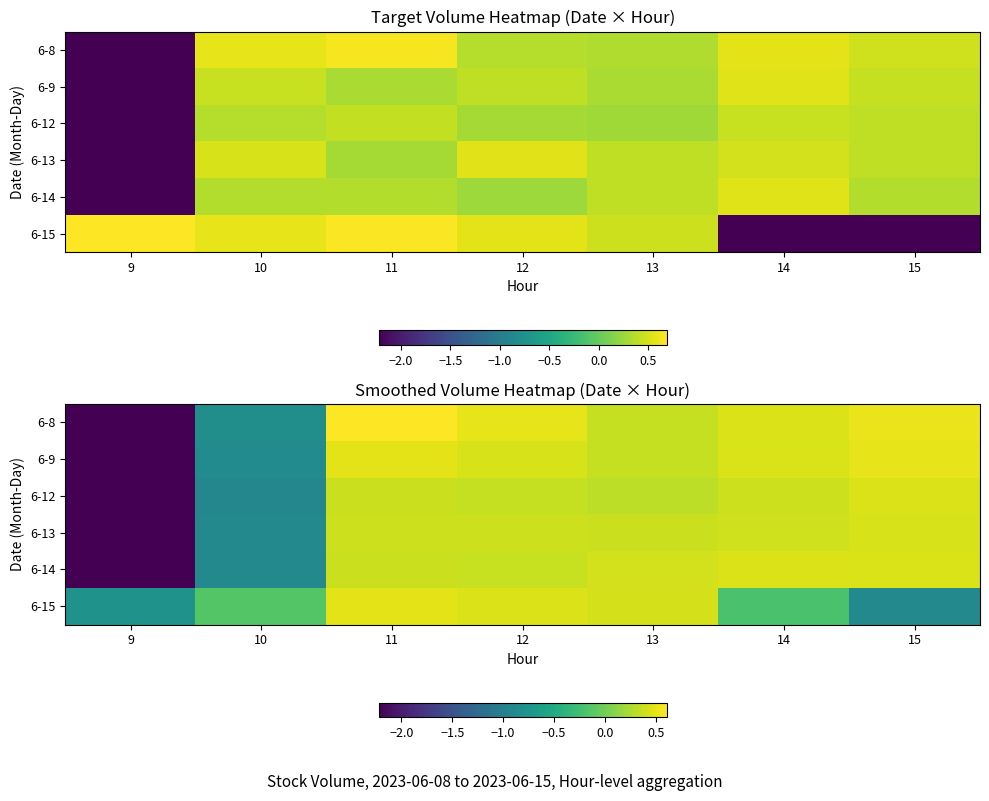

True or false: 6-8 has a value of 0.6 at 13.

False